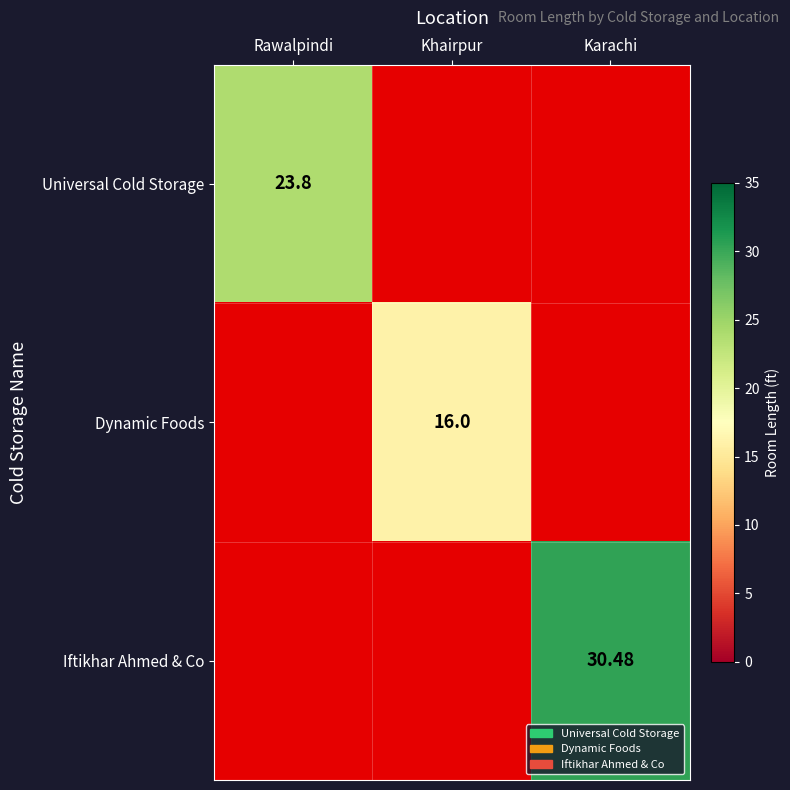

What value does the Dynamic Foods series have at Khairpur?

16.0